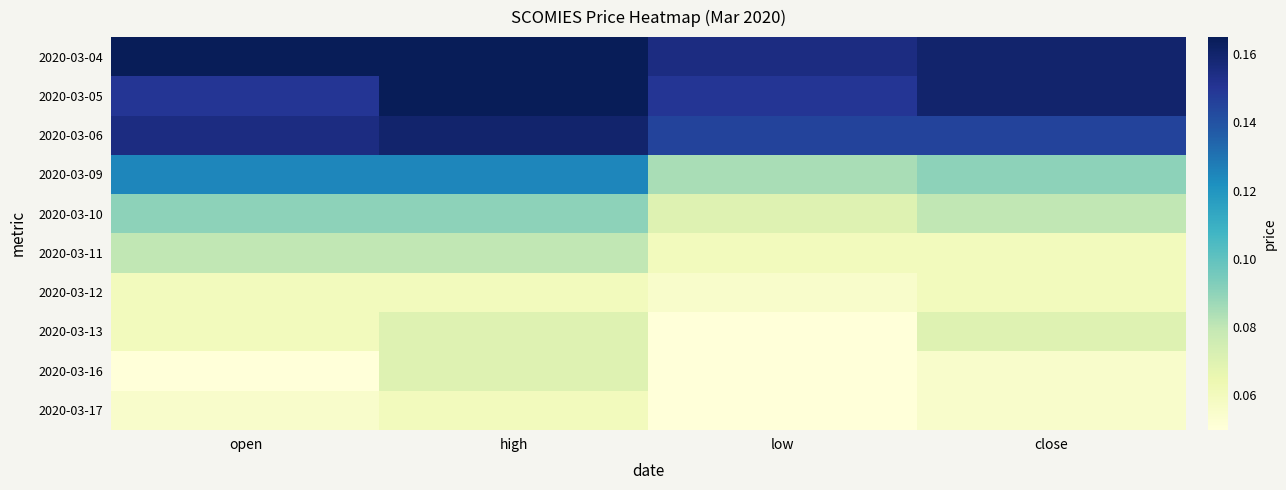

Reading left to right, what are all the values shown in this chart?

2020-03-04: open=0.2	high=0.2	low=0.2	close=0.2
2020-03-05: open=0.1	high=0.2	low=0.1	close=0.2
2020-03-06: open=0.2	high=0.2	low=0.1	close=0.1
2020-03-09: open=0.1	high=0.1	low=0.1	close=0.1
2020-03-10: open=0.1	high=0.1	low=0.1	close=0.1
2020-03-11: open=0.1	high=0.1	low=0.1	close=0.1
2020-03-12: open=0.1	high=0.1	low=0.1	close=0.1
2020-03-13: open=0.1	high=0.1	low=0.1	close=0.1
2020-03-16: open=0.1	high=0.1	low=0.1	close=0.1
2020-03-17: open=0.1	high=0.1	low=0.1	close=0.1